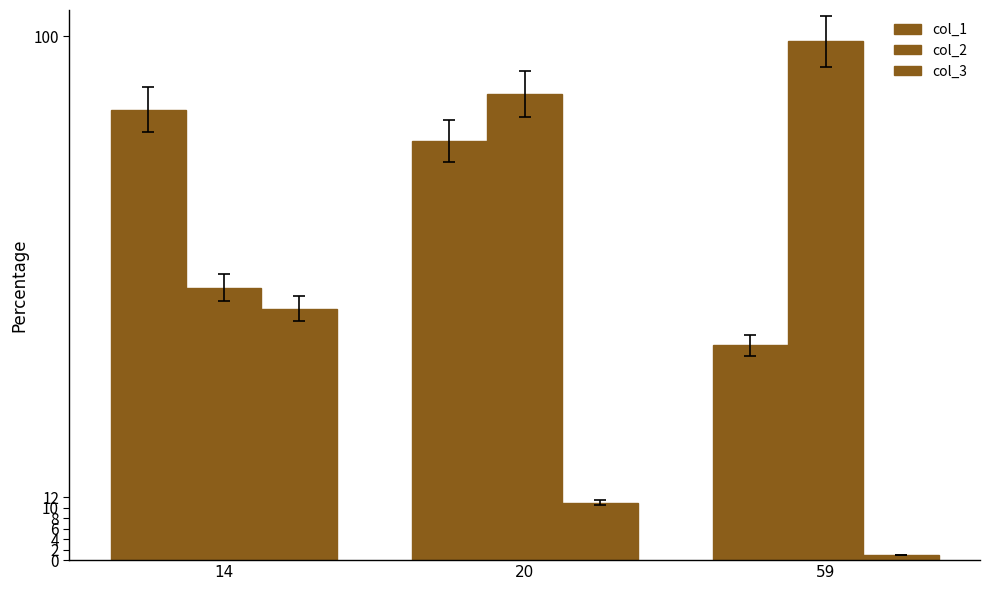

How many bars are there in each group?

3